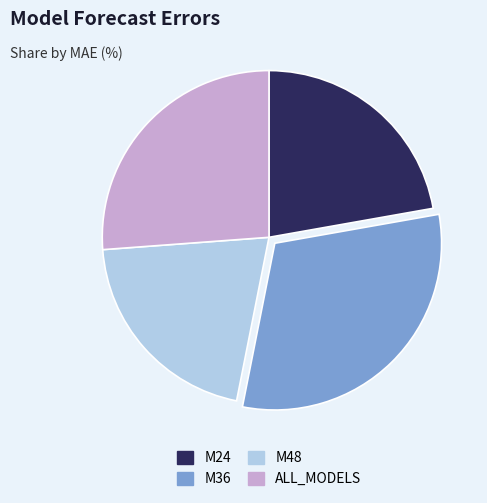

Which category has the smallest portion of the pie?

M48